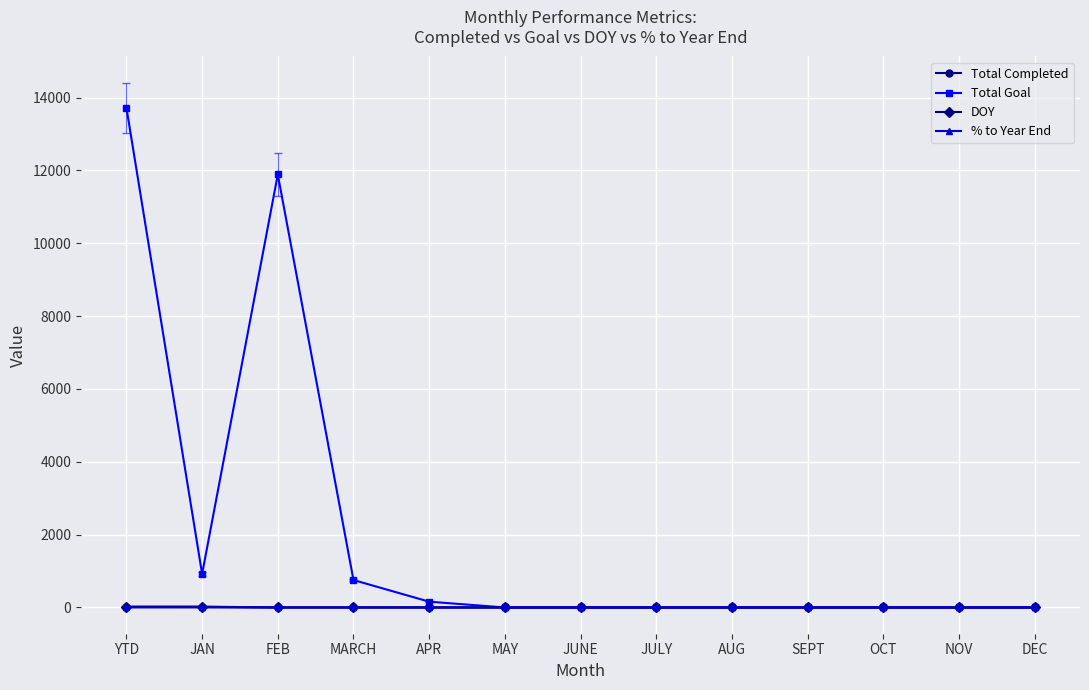

Which series has the largest range (max minus min)?

Total Goal